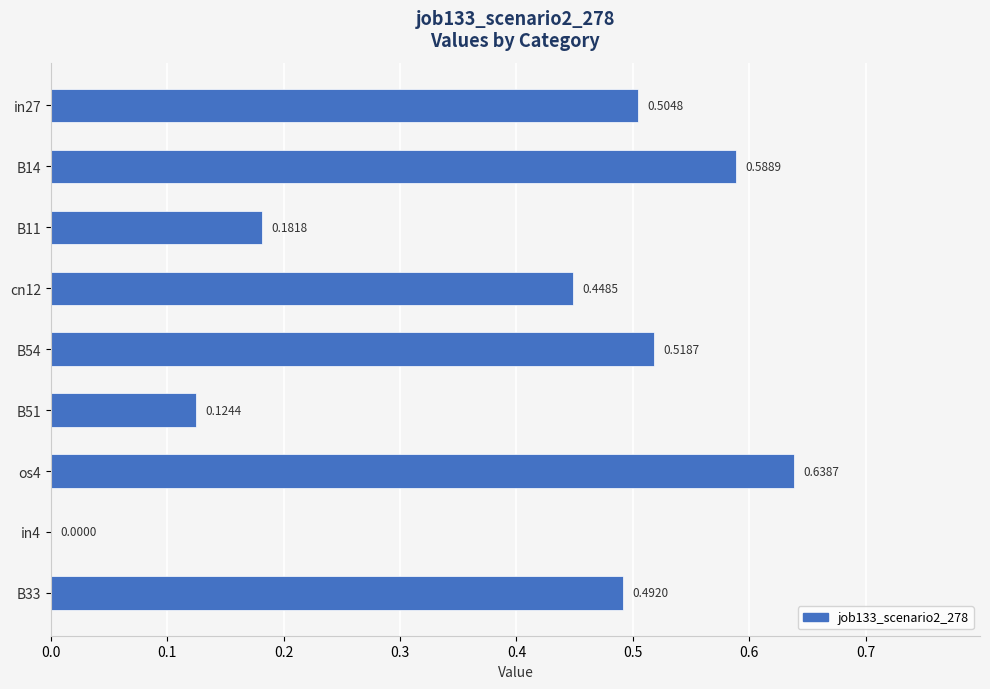

What is the sum of the values at cn12 and B14?

1.0